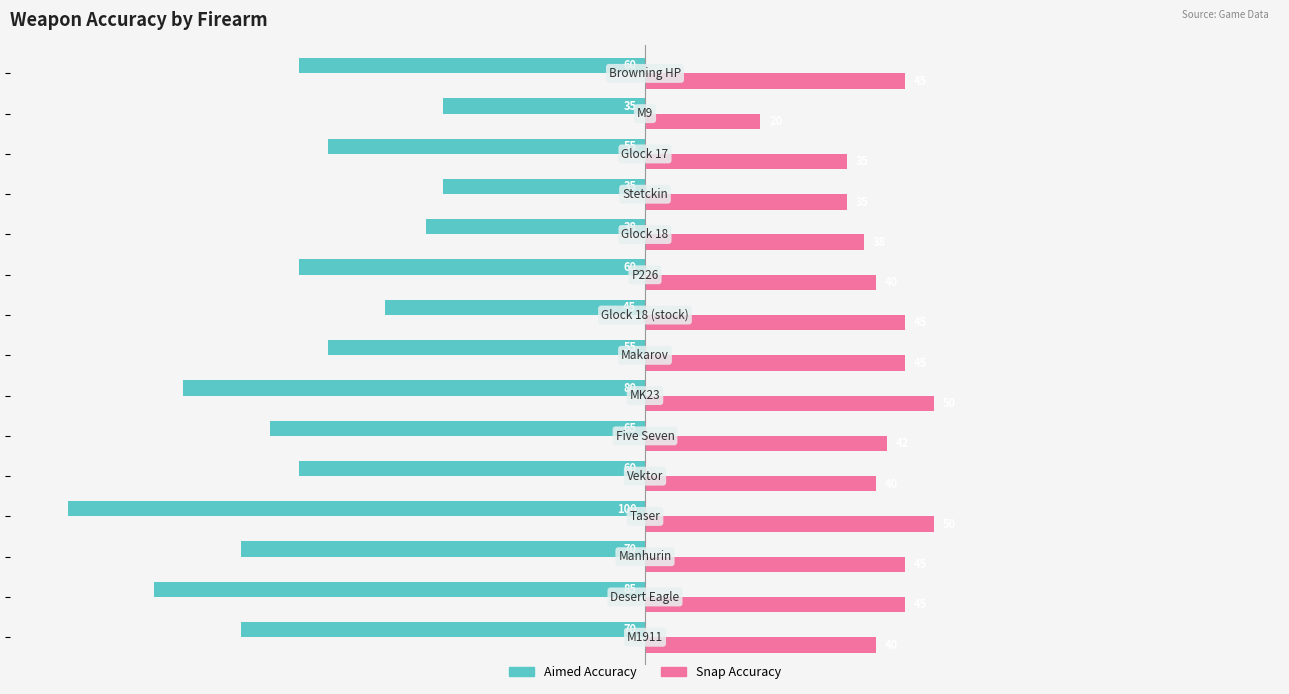

What is the difference between the maximum and minimum values in the Snap Accuracy series?

30